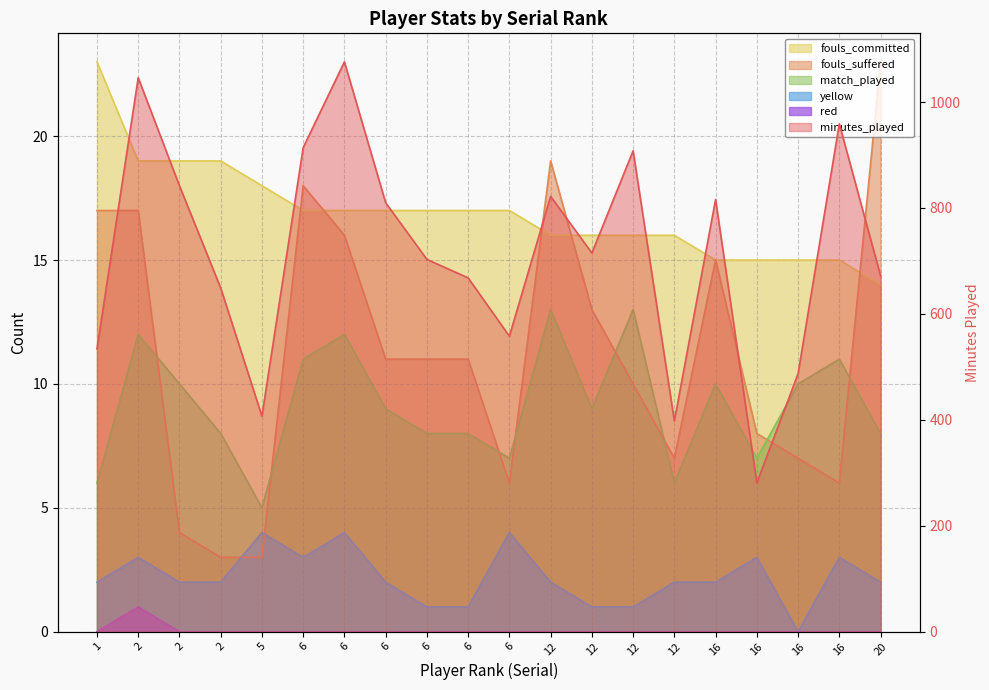

True or false: yellow and minutes_played intersect in this chart.

False